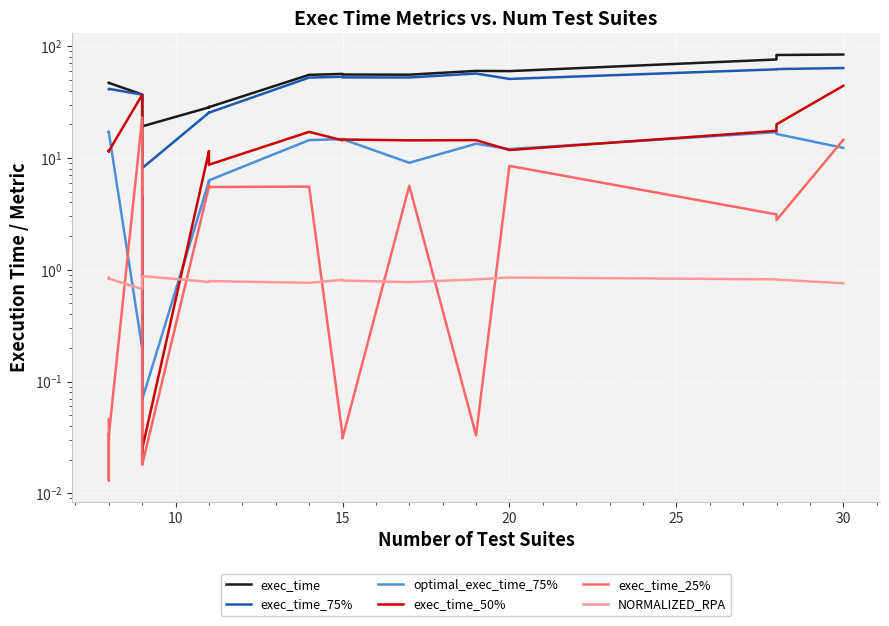

How many lines are shown in the chart?

6